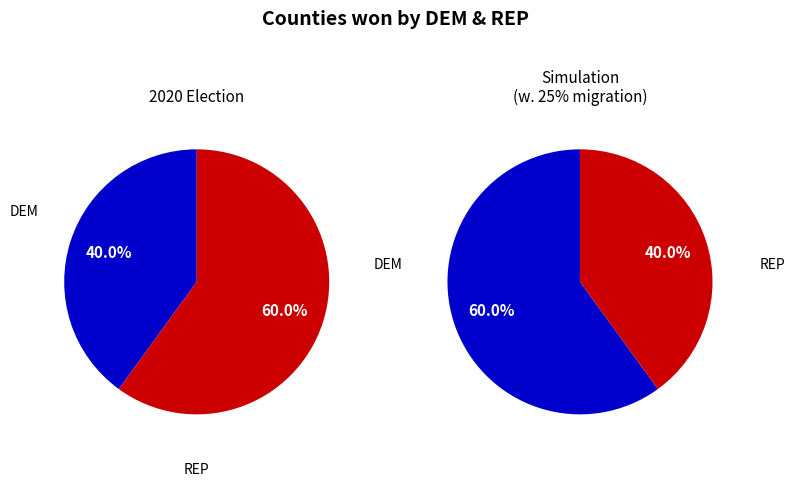

Is it true that 8 is 4% of the pie?

True